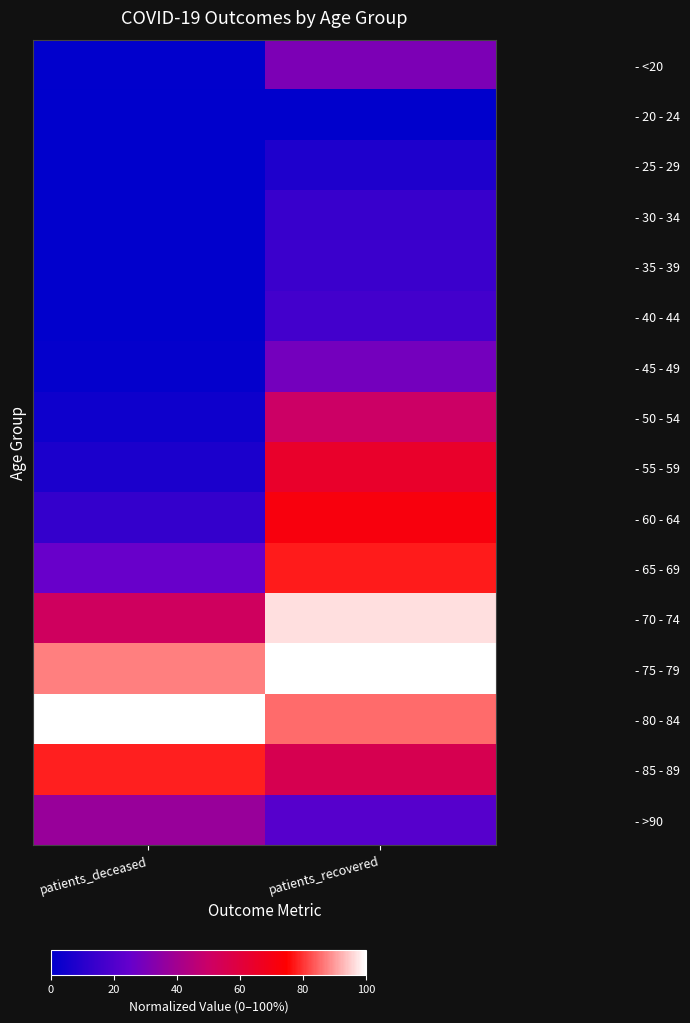

Reading left to right, transcribe all the data shown in this chart.

- <20: patients_deceased=0.0	patients_recovered=0.3
- 20 - 24: patients_deceased=0.0	patients_recovered=0.0
- 25 - 29: patients_deceased=0.0	patients_recovered=0.1
- 30 - 34: patients_deceased=0.0	patients_recovered=0.1
- 35 - 39: patients_deceased=0.0	patients_recovered=0.1
- 40 - 44: patients_deceased=0.0	patients_recovered=0.2
- 45 - 49: patients_deceased=0.0	patients_recovered=0.3
- 50 - 54: patients_deceased=0.0	patients_recovered=0.5
- 55 - 59: patients_deceased=0.1	patients_recovered=0.6
- 60 - 64: patients_deceased=0.1	patients_recovered=0.7
- 65 - 69: patients_deceased=0.3	patients_recovered=0.8
- 70 - 74: patients_deceased=0.5	patients_recovered=1.0
- 75 - 79: patients_deceased=0.9	patients_recovered=1.0
- 80 - 84: patients_deceased=1.0	patients_recovered=0.9
- 85 - 89: patients_deceased=0.8	patients_recovered=0.6
- >90: patients_deceased=0.4	patients_recovered=0.2